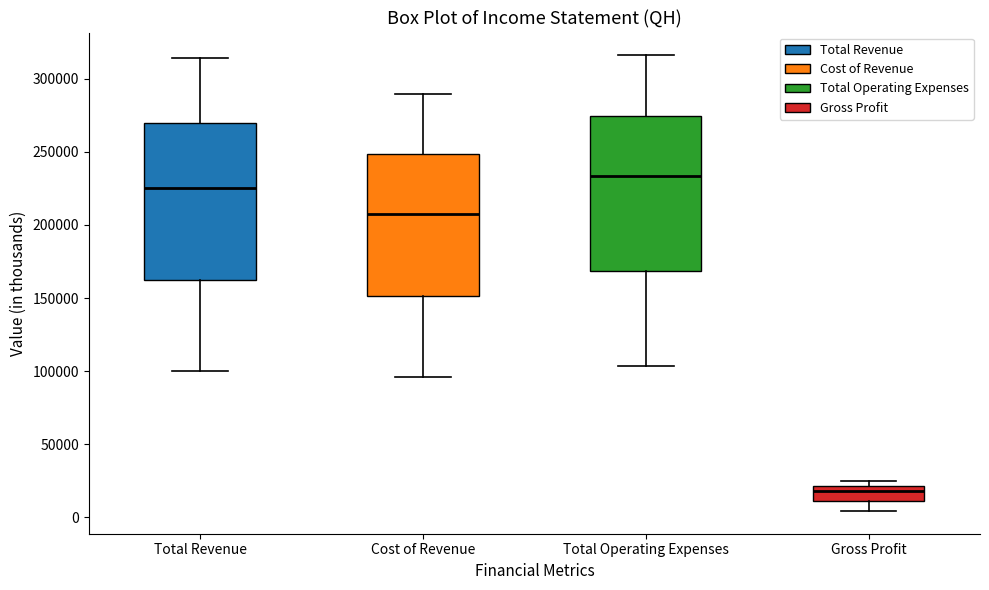

Where does the upper whisker of the box for Cost of Revenue end on the y-axis? The values are not printed on the chart, so give them approximately, as read against the axis.

290000